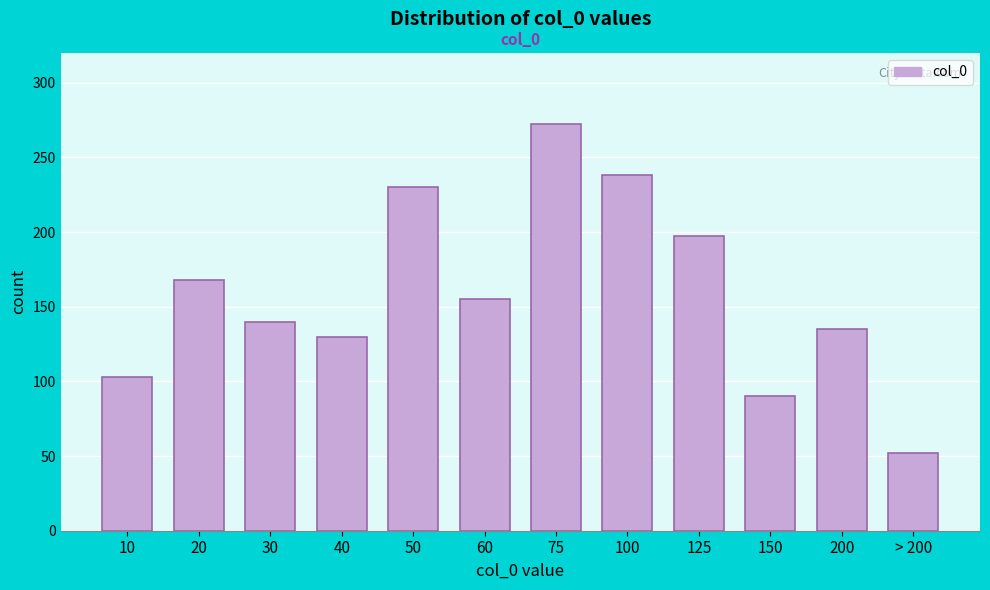

Reading right to left, transcribe all the data shown in this chart.

52	135	90	197	238	272	155	230	130	140	168	103